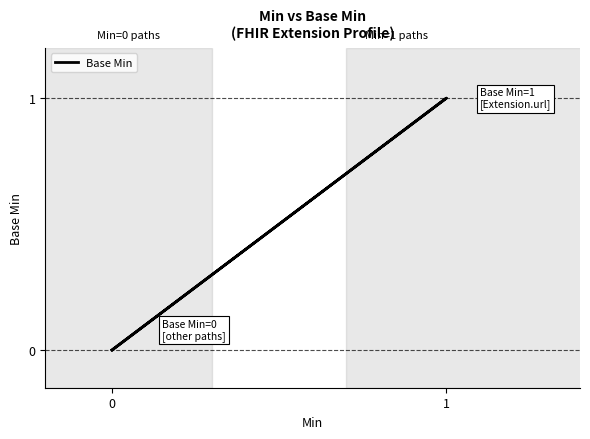

The value at 2 is 0. True or false?

True